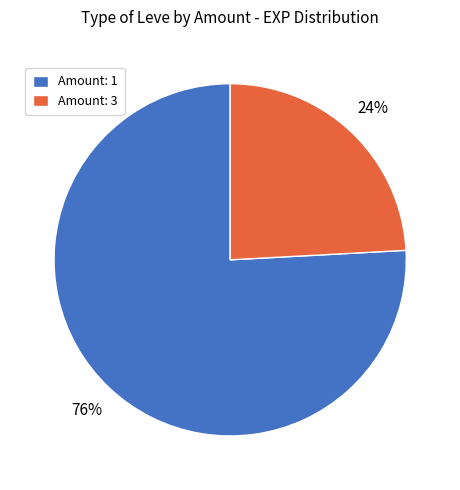

What is the largest slice in the pie chart?

Amount: 1